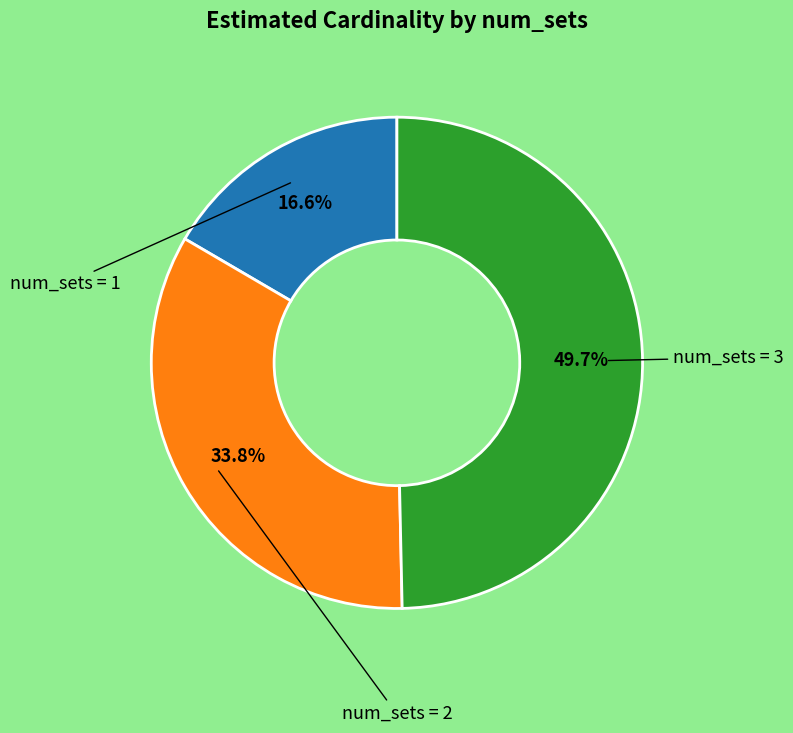

Count the number of slices in the pie.

3